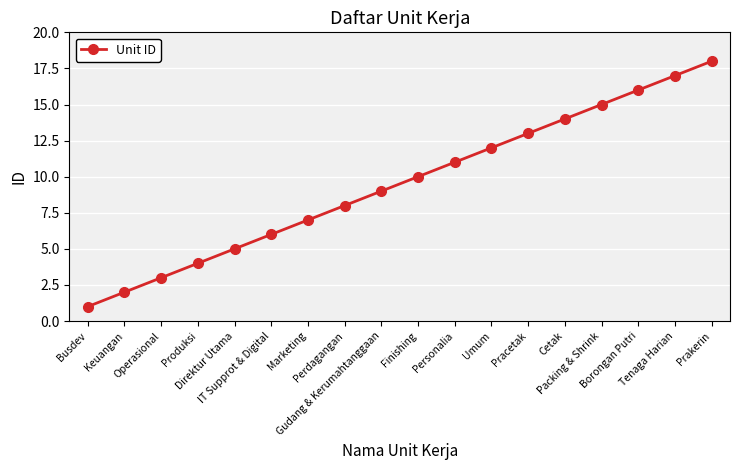

What is the label of the 6th point from the left?

IT Supprot & Digital